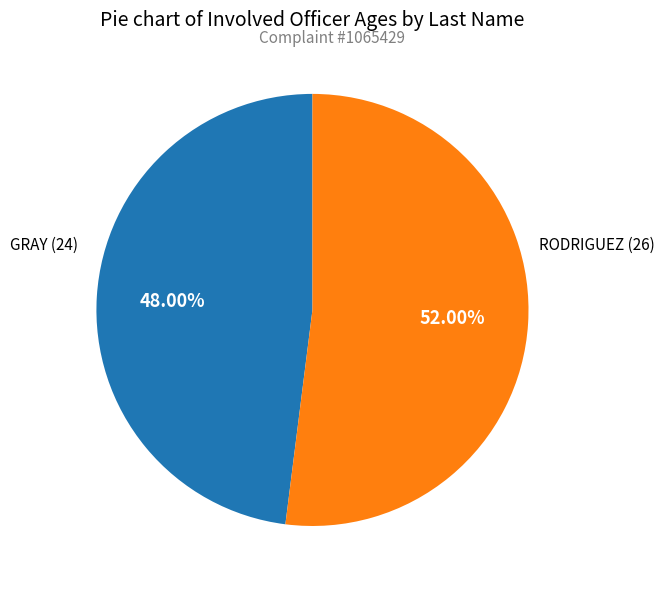

Which slice represents more than half of the pie?

RODRIGUEZ